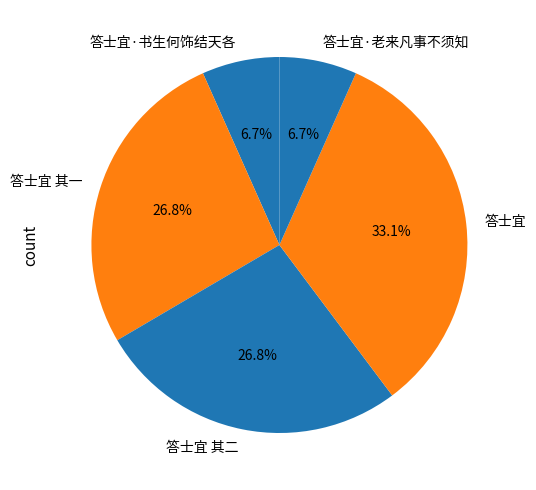

Between 答士宜 其二 and 答士宜·书生何饰结天各, which is larger?

答士宜 其二